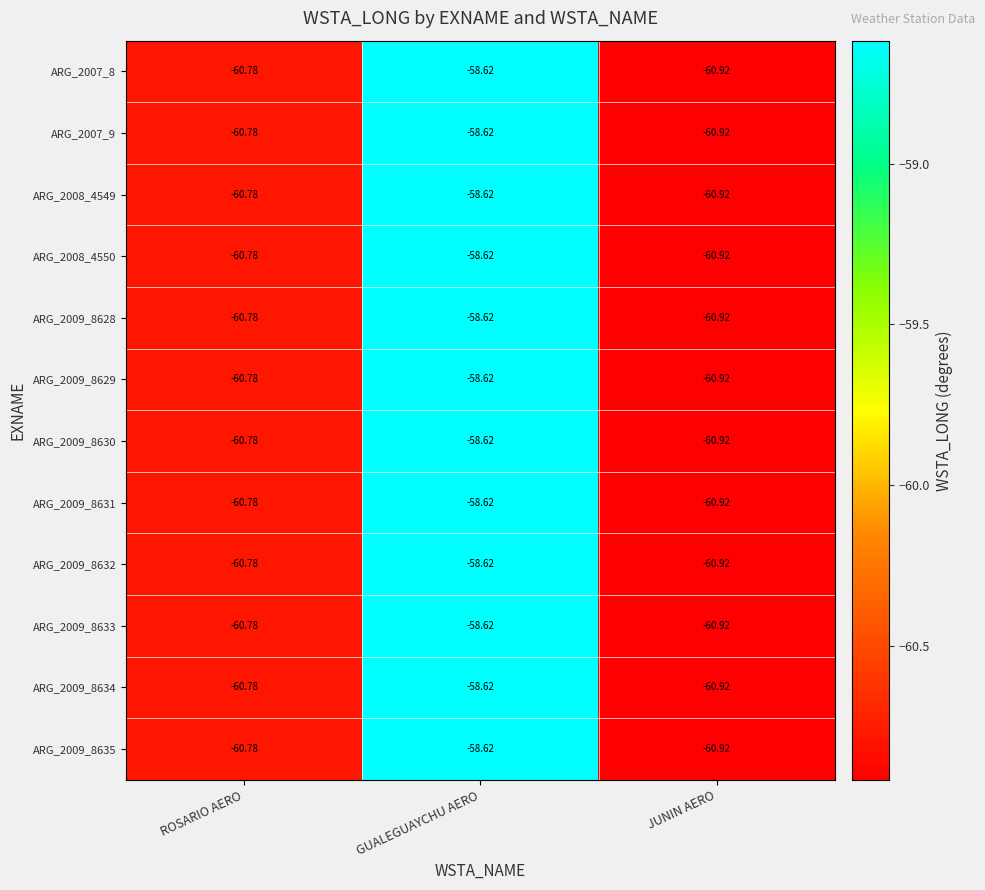

At which label does ARG_2008_4549 first exceed -60?

GUALEGUAYCHU AERO